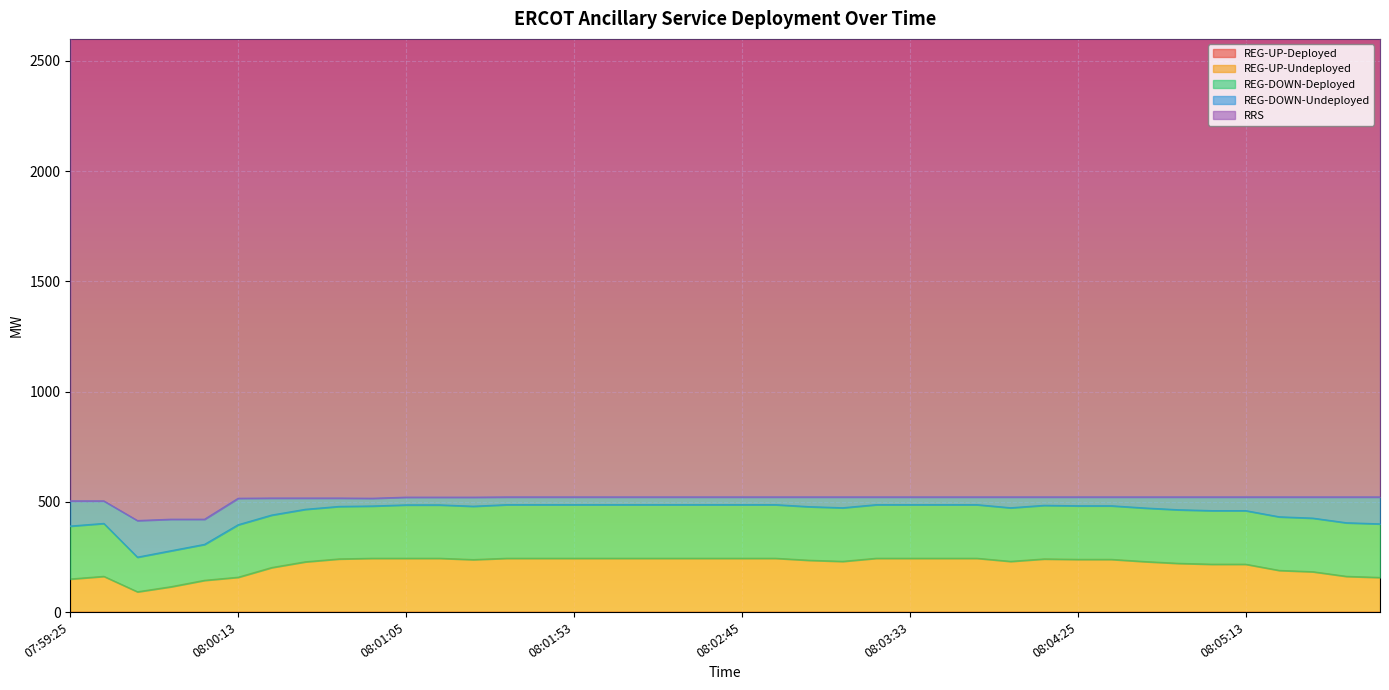

Is it true that REG-UP-Undeployed equals 244 at 08:01:53?

True